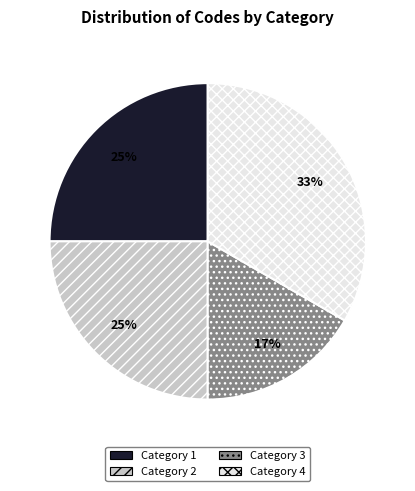

To the nearest percent, what is the difference between the Category 2 and Category 3 slice percentages?

8%